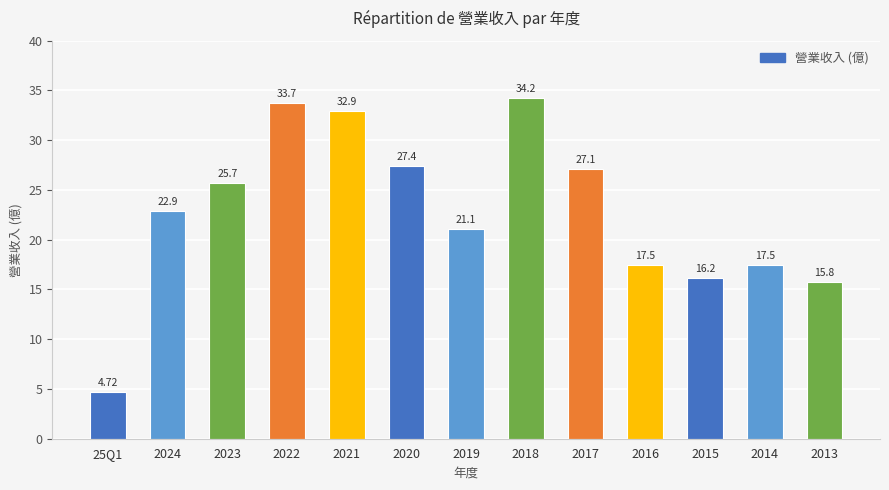

What value does the data have at 2015?

16.2